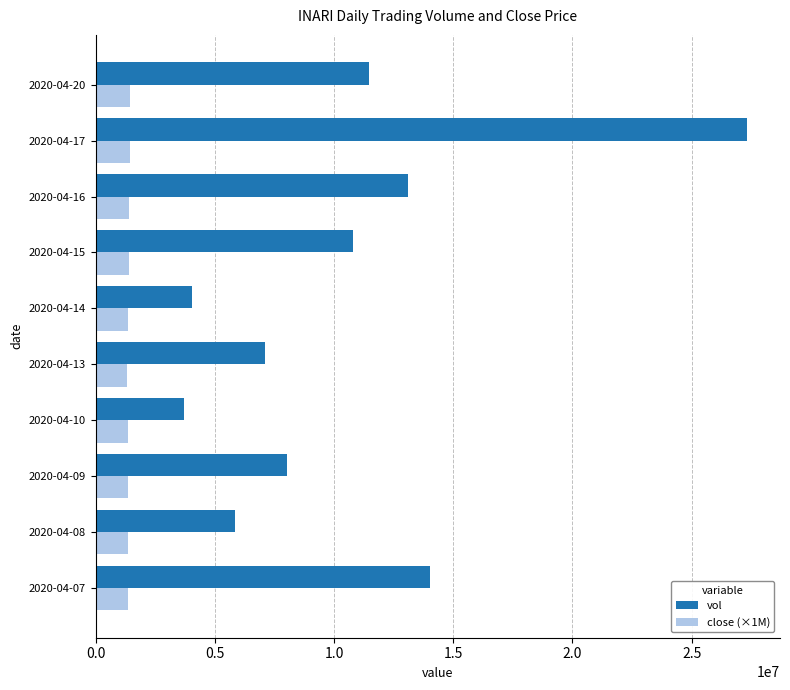

List the series in order of their overall mean, lowest first.

close (×1M), vol